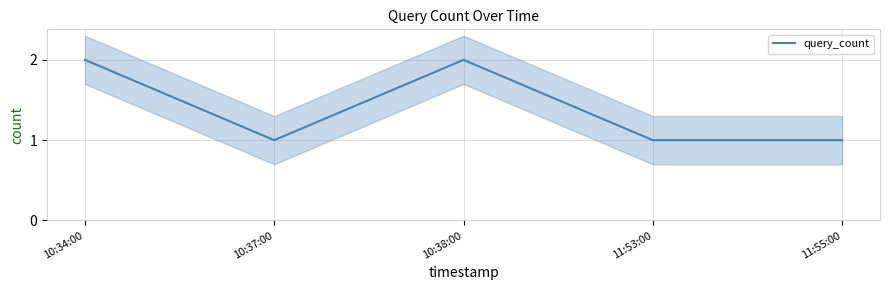

What is the value of the 4th point from the left?

1